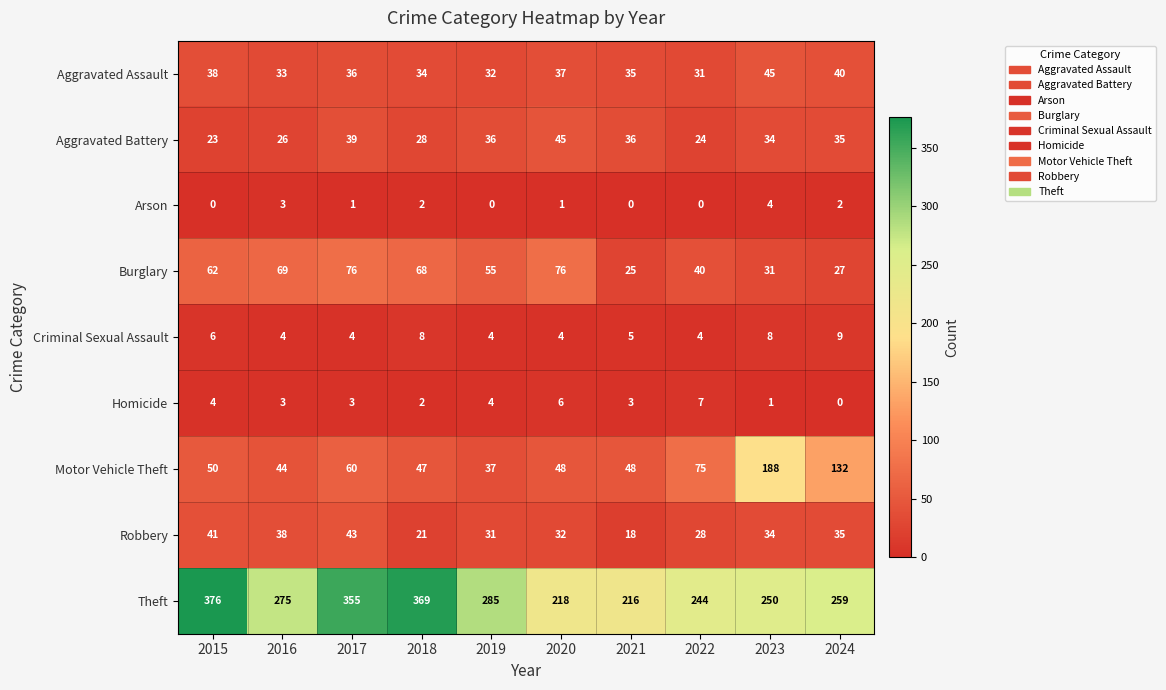

True or false: Robbery has a value of 43 at 2017.

True